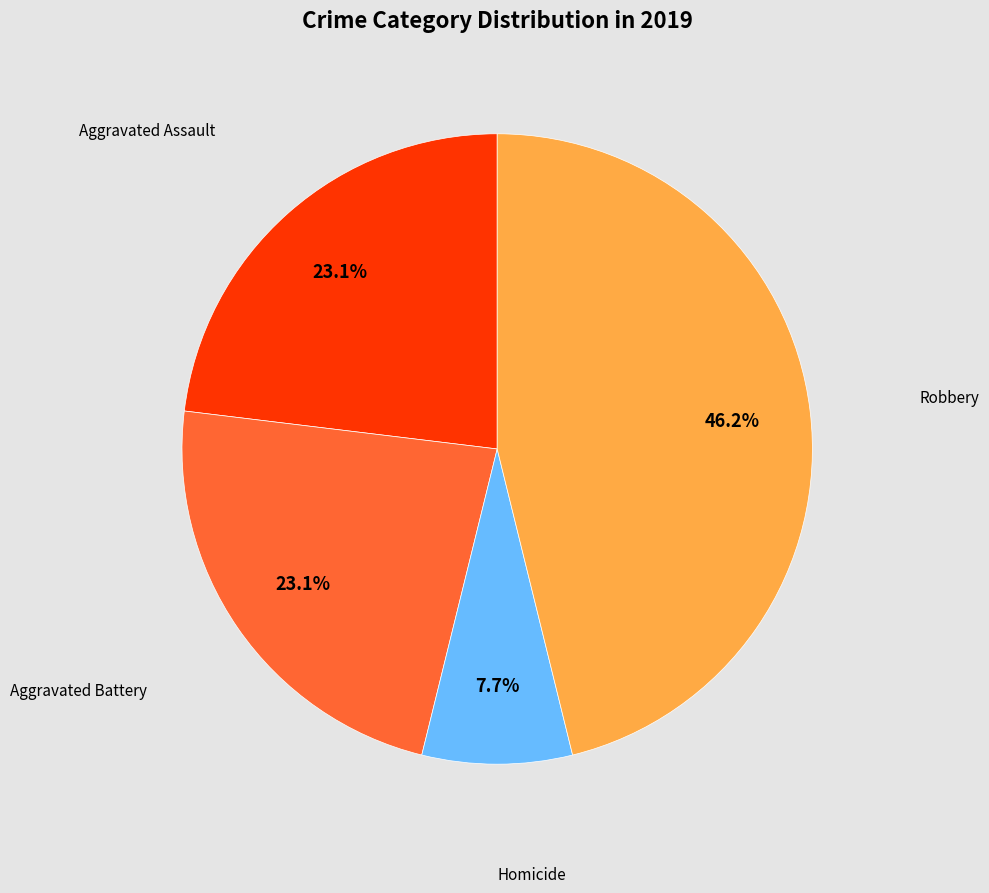

Is there any slice that represents more than half of the pie?

No